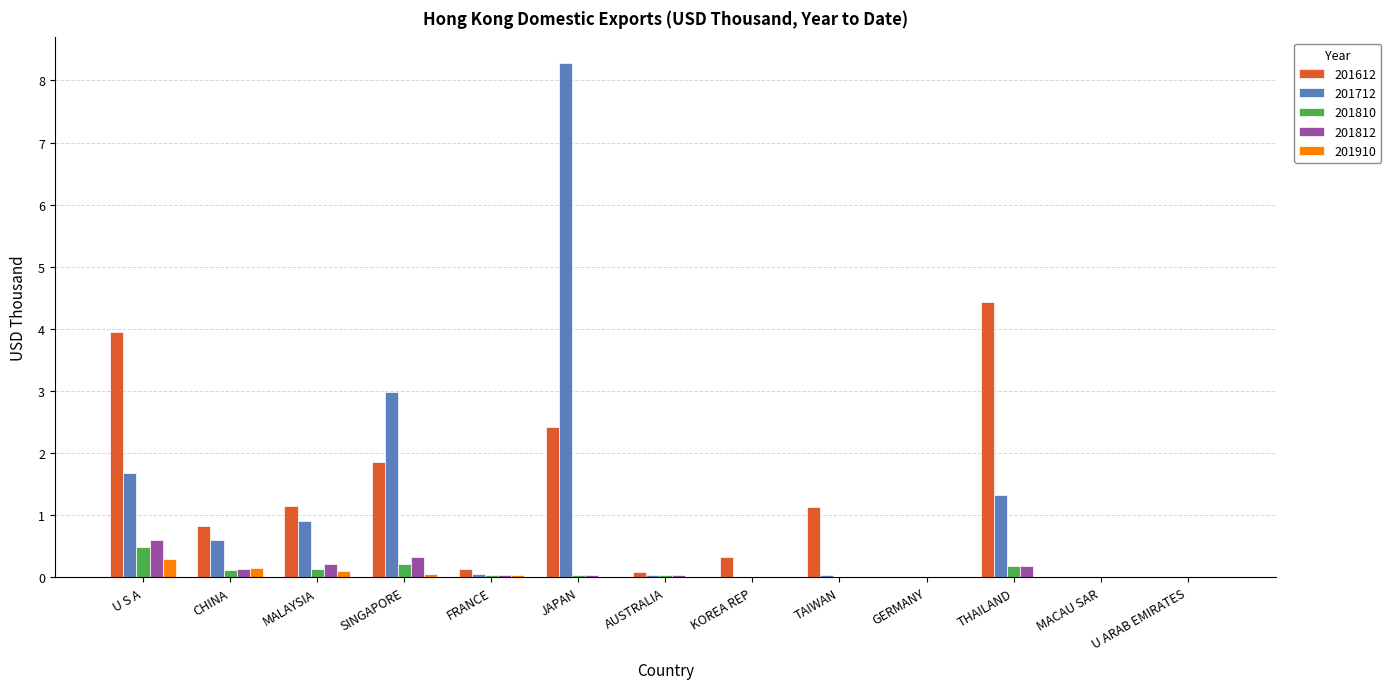

Which category has the highest value in the 201712 series?

JAPAN